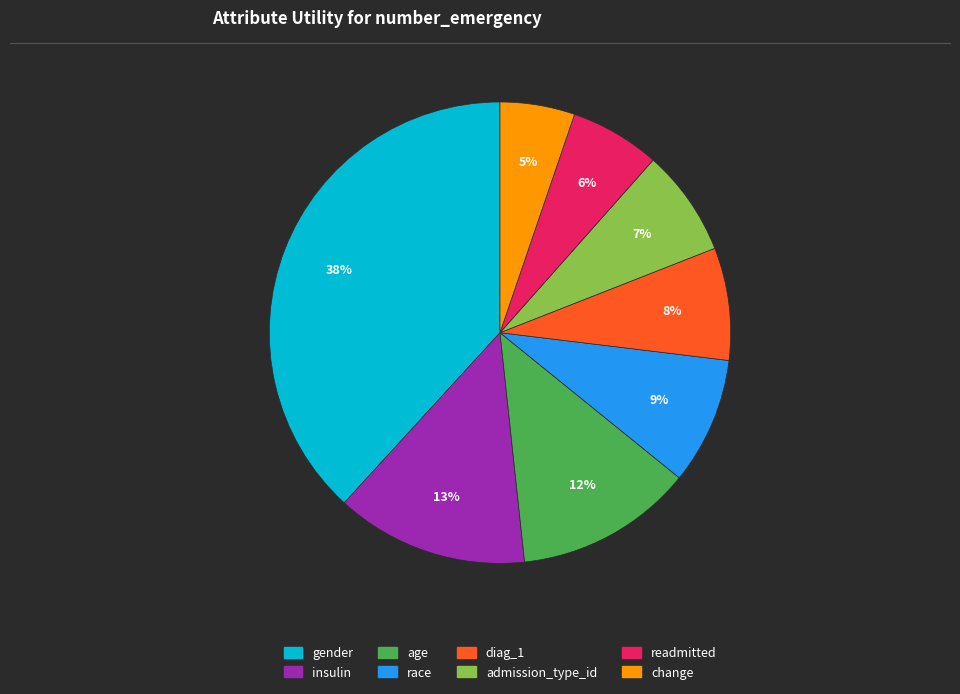

To the nearest percent, what is the combined percentage of age and diag_1?

20%